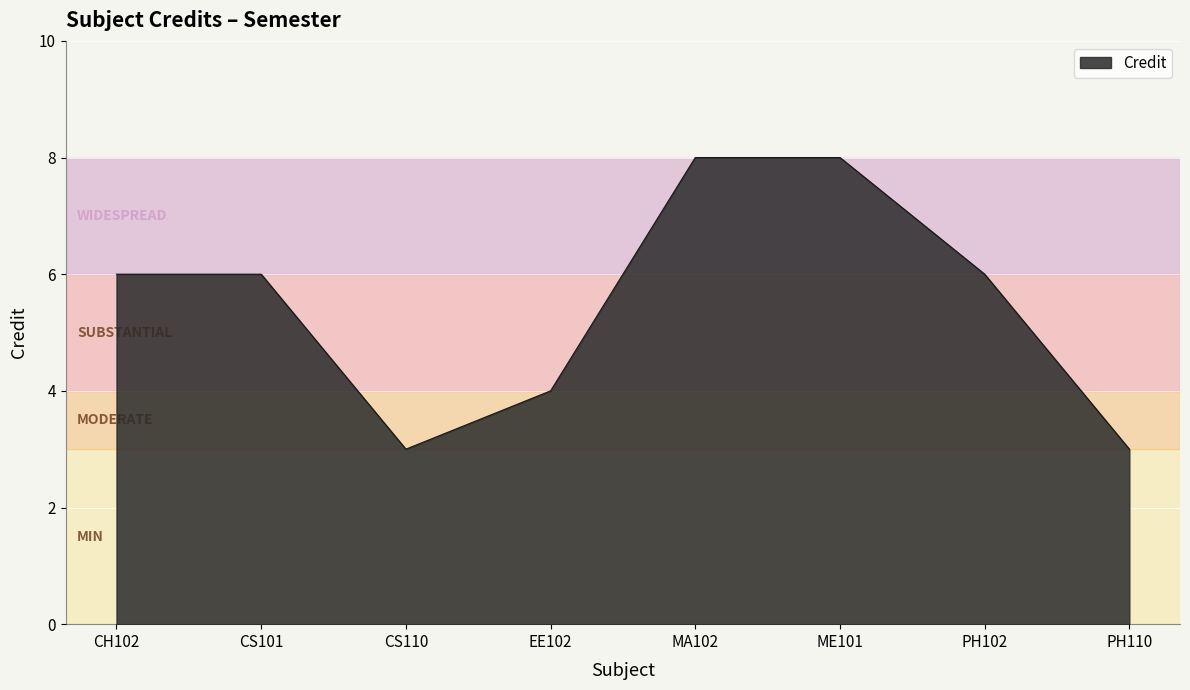

What is the smallest value displayed?

3